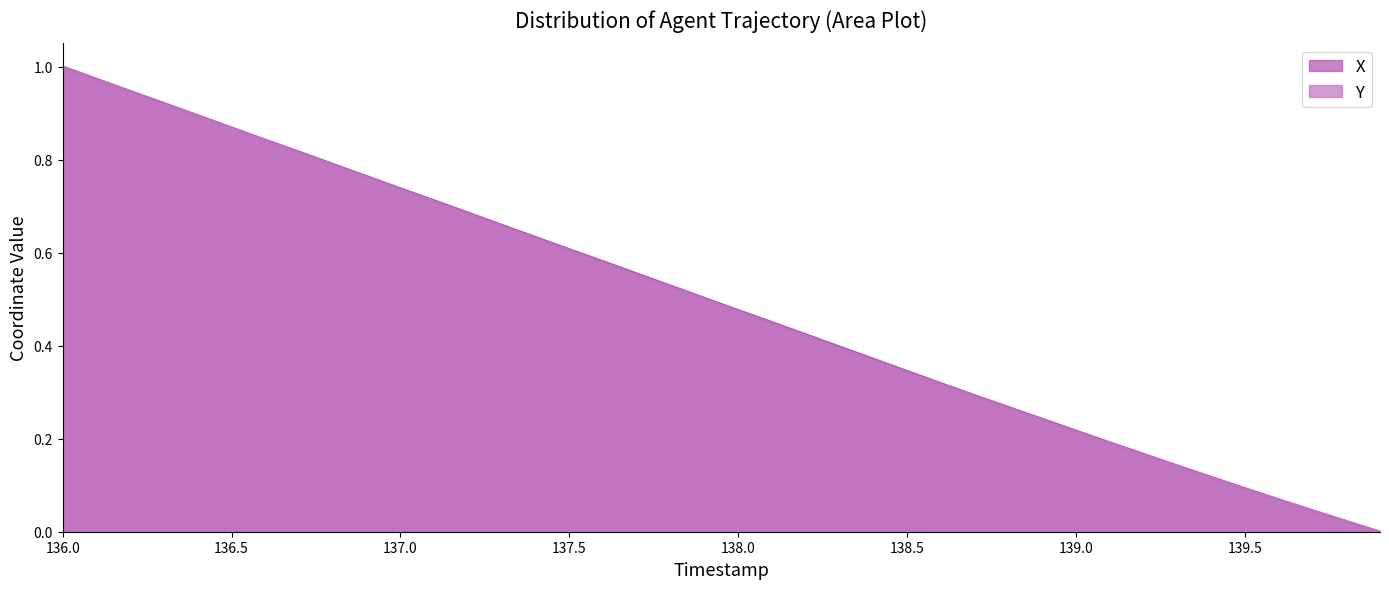

What is the total value across all series at 137.9?

1.0